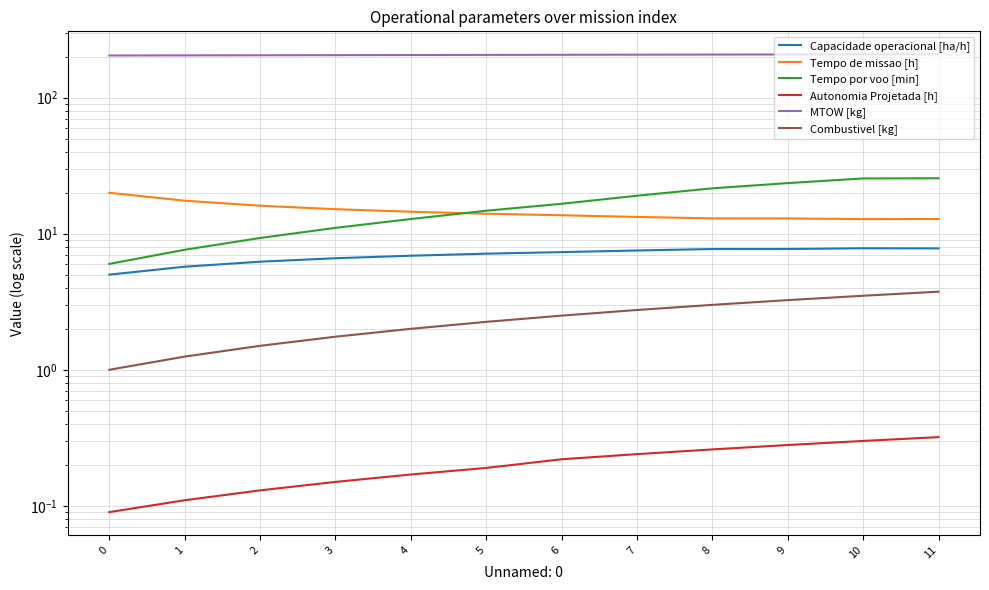

Reading left to right, list all the values displayed in this chart.

Capacidade operacional [ha/h]: 0=5.0	1=5.7	2=6.2	3=6.6	4=6.9	5=7.1	6=7.3	7=7.5	8=7.7	9=7.7	10=7.8	11=7.8
Tempo de missao [h]: 0=20.0	1=17.5	2=16.1	3=15.1	4=14.5	5=14.0	6=13.7	7=13.3	8=13.0	9=12.9	10=12.8	11=12.8
Tempo por voo [min]: 0=6.0	1=7.6	2=9.3	3=11.0	4=12.8	5=14.8	6=16.6	7=19.0	8=21.6	9=23.5	10=25.5	11=25.6
Autonomia Projetada [h]: 0=0.1	1=0.1	2=0.1	3=0.1	4=0.2	5=0.2	6=0.2	7=0.2	8=0.3	9=0.3	10=0.3	11=0.3
MTOW [kg]: 0=204.0	1=204.4	2=204.8	3=205.2	4=205.6	5=206.0	6=206.4	7=206.8	8=207.2	9=207.6	10=208.0	11=208.4
Combustivel [kg]: 0=1.0	1=1.2	2=1.5	3=1.8	4=2.0	5=2.2	6=2.5	7=2.8	8=3.0	9=3.2	10=3.5	11=3.8